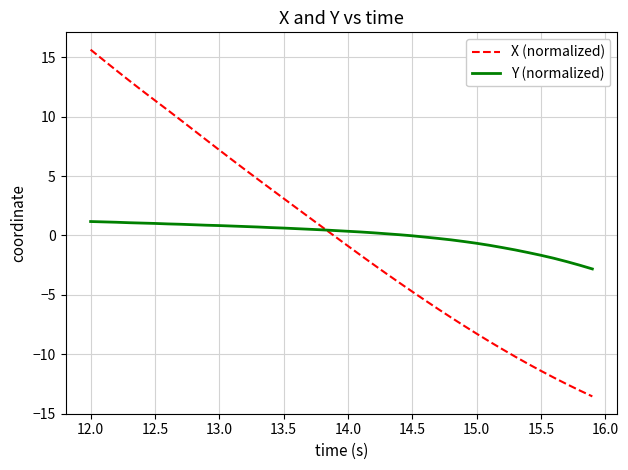

What is the difference between the maximum and minimum values in the Y (normalized) series?

4.0